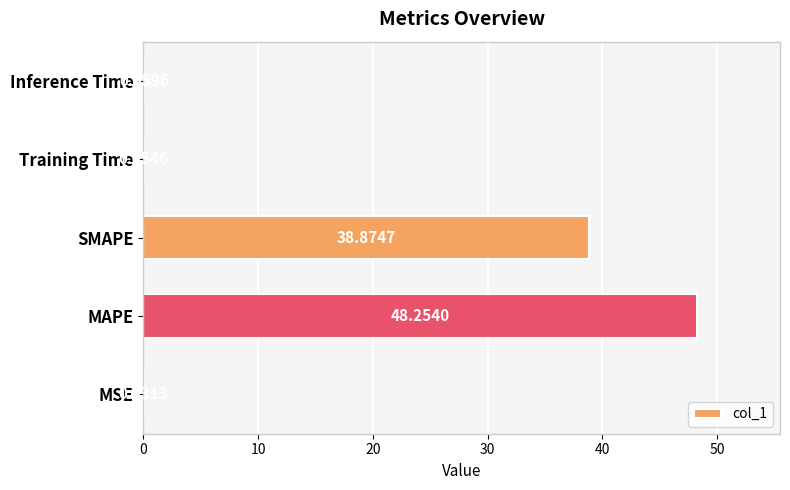

Where is the data nearest to the value 24?

SMAPE